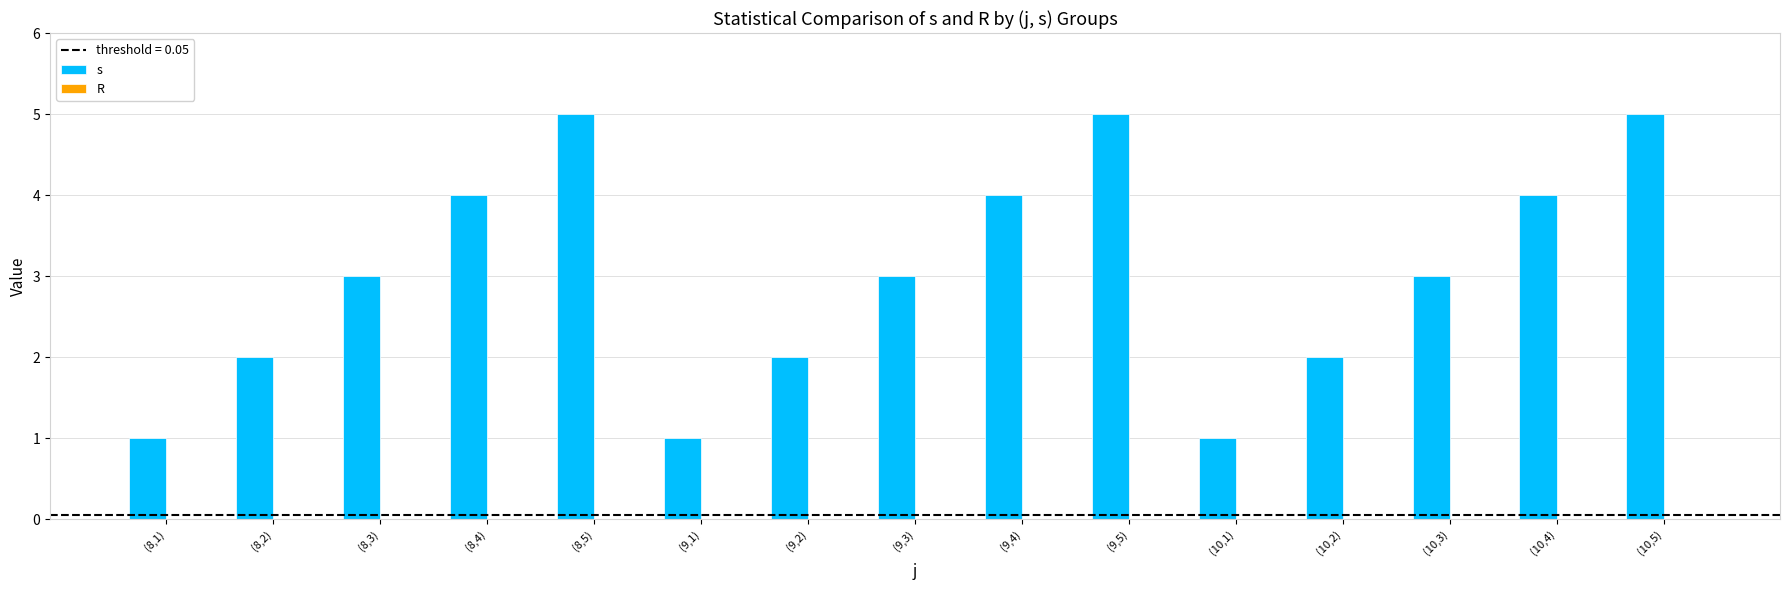

True or false: the data shows 5 at (9,4).

False